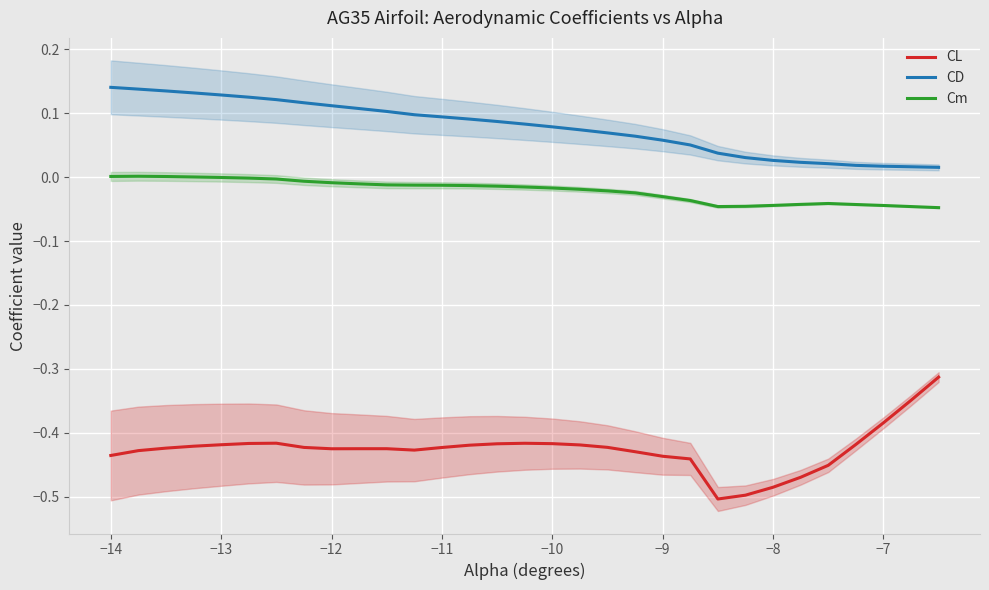

True or false: CD and Cm cross at least once.

False